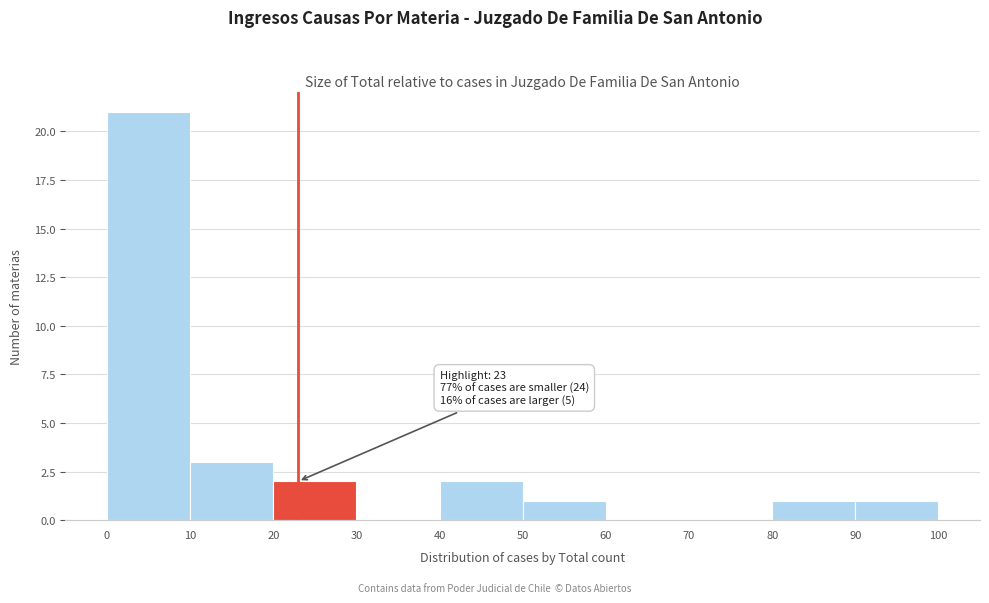

Which range on the x-axis has the tallest bar?

0 to 10